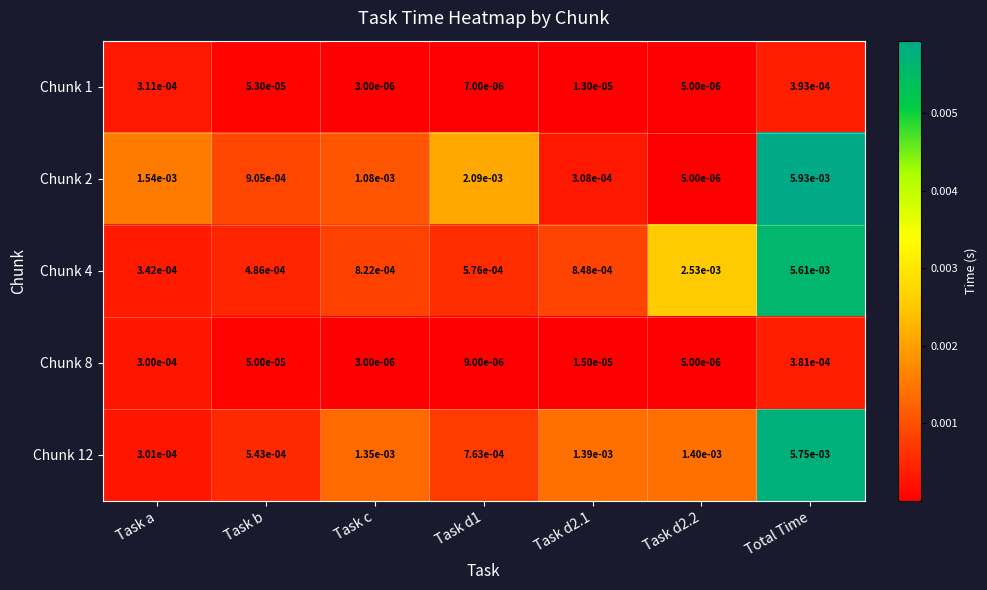

Where is Chunk 1 nearest to the value 0?

Task c